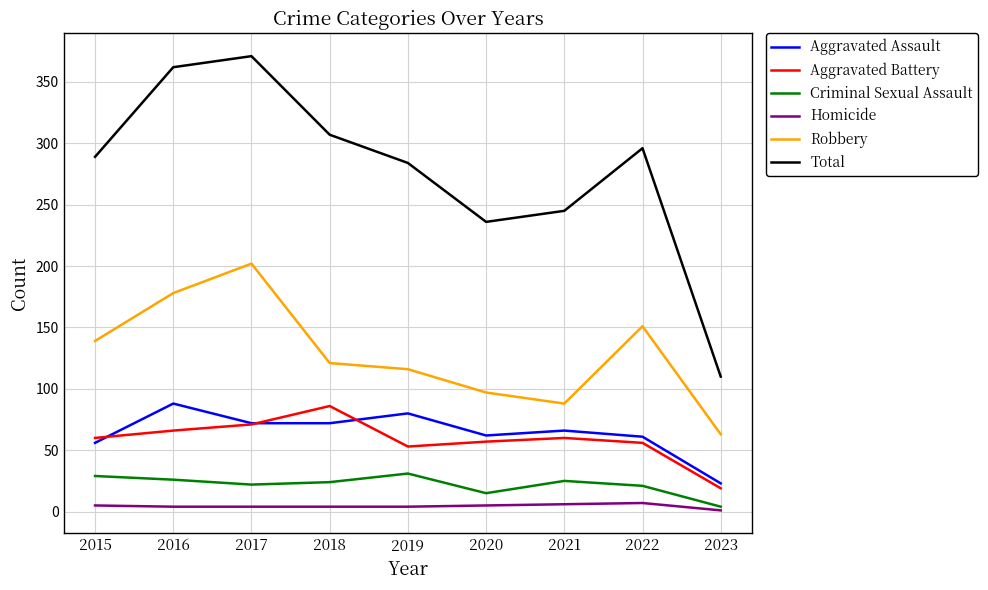

True or false: Homicide has more than 0 interior local peaks.

True